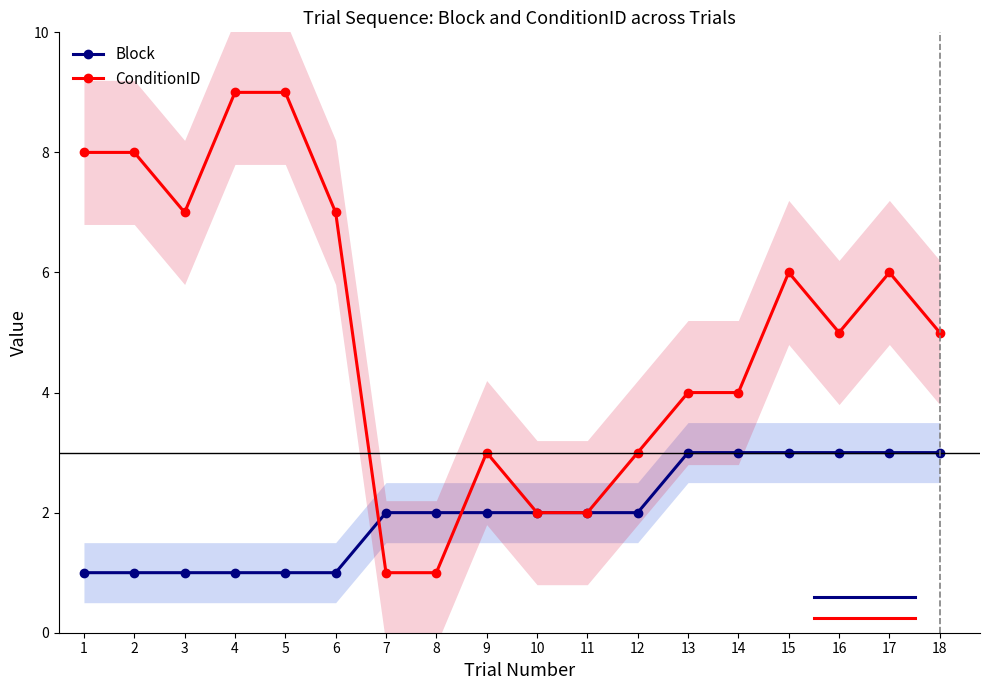

Which has a higher value, 8 or 5?

8